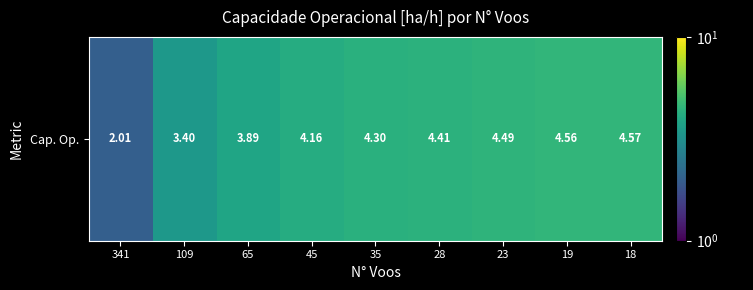

How many values exceed 4?

6